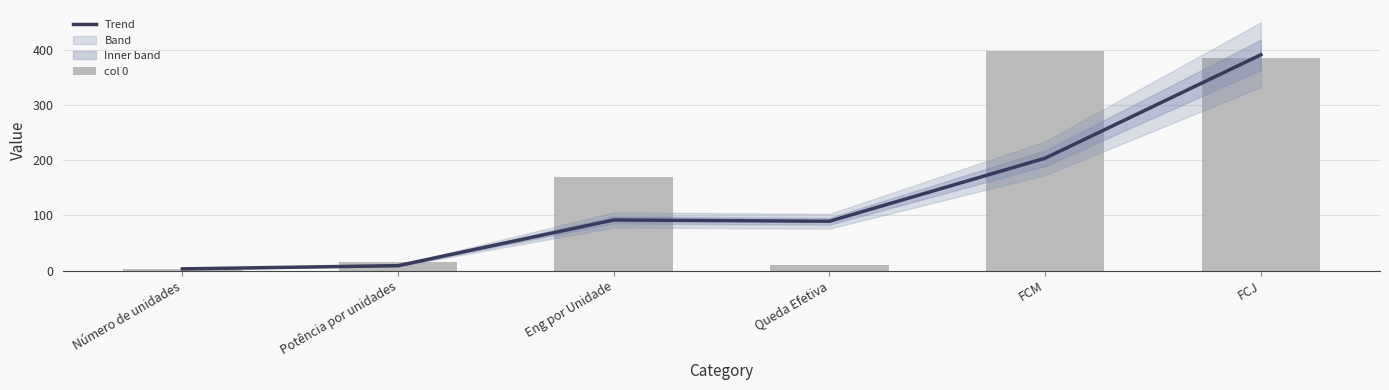

Which series changed the most between Potência por unidades and Eng por Unidade?

col 0